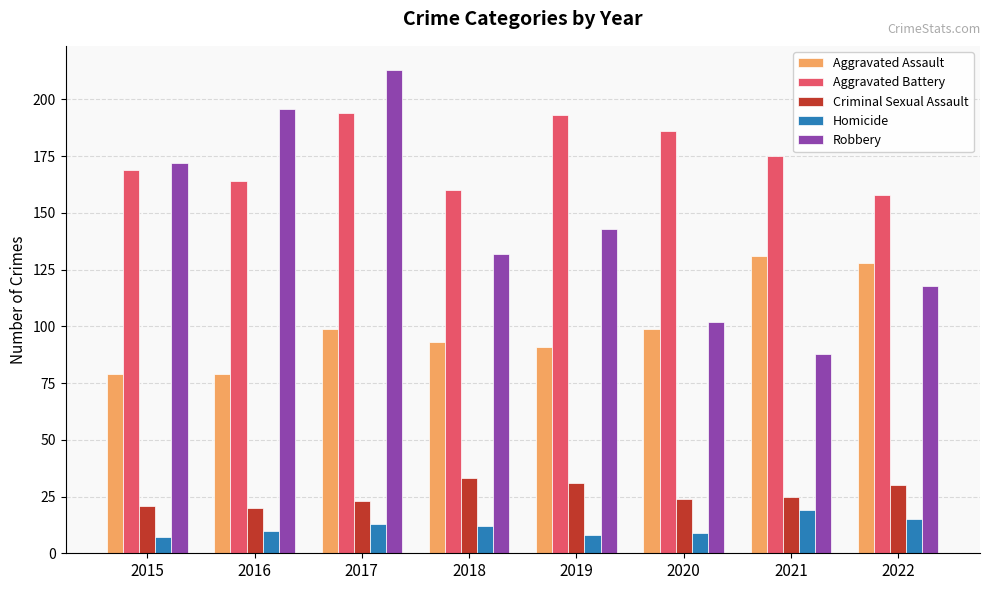

Rank the series at 2022 from highest to lowest value.

Aggravated Battery, Aggravated Assault, Robbery, Criminal Sexual Assault, Homicide